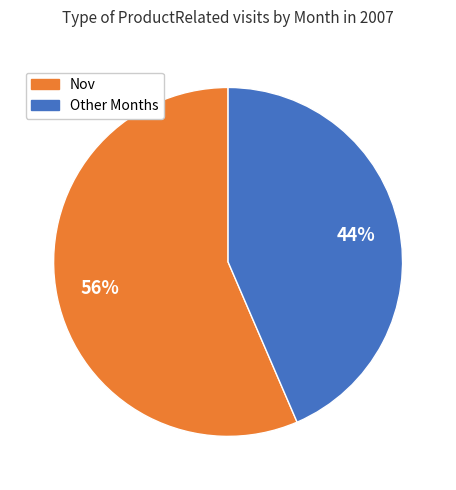

Is there a majority slice in this chart?

Yes